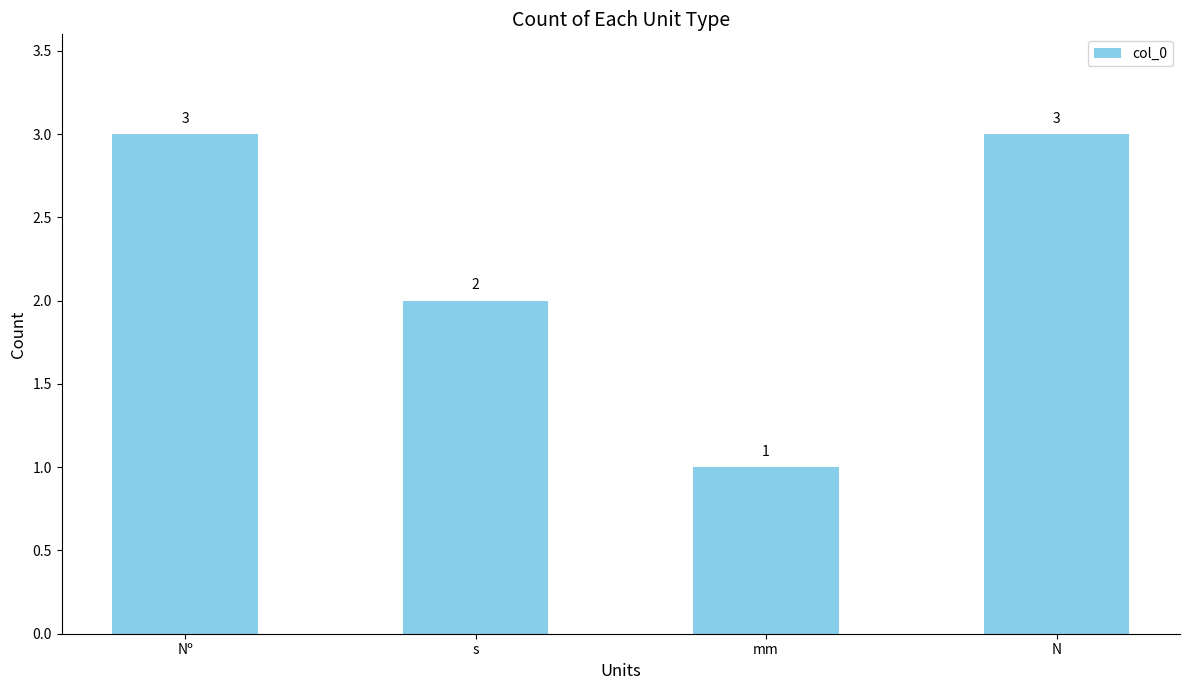

Count the values in the range 2 to 3.

3